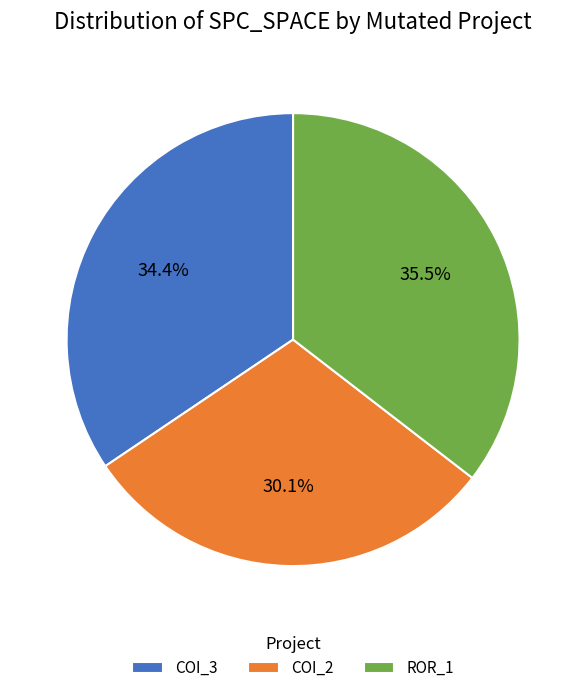

How much of the chart is everything except COI_3?

65.6%